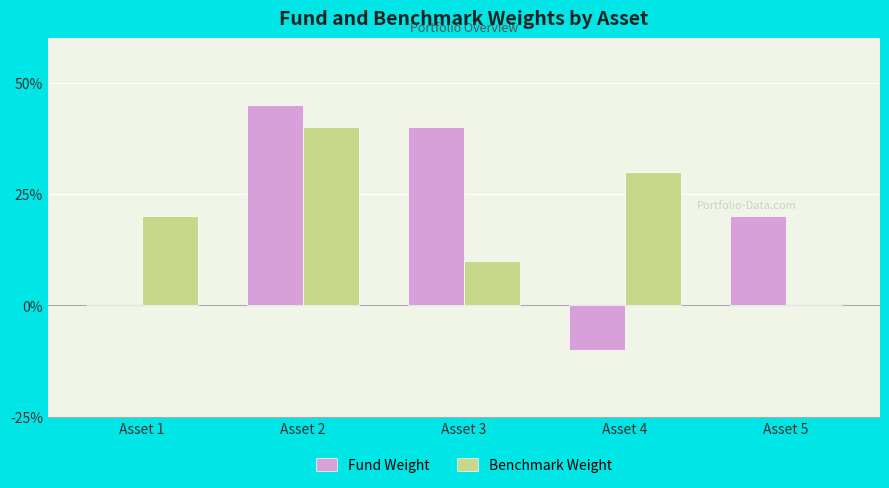

Rank the series by their maximum value, from lowest to highest.

Benchmark Weight, Fund Weight